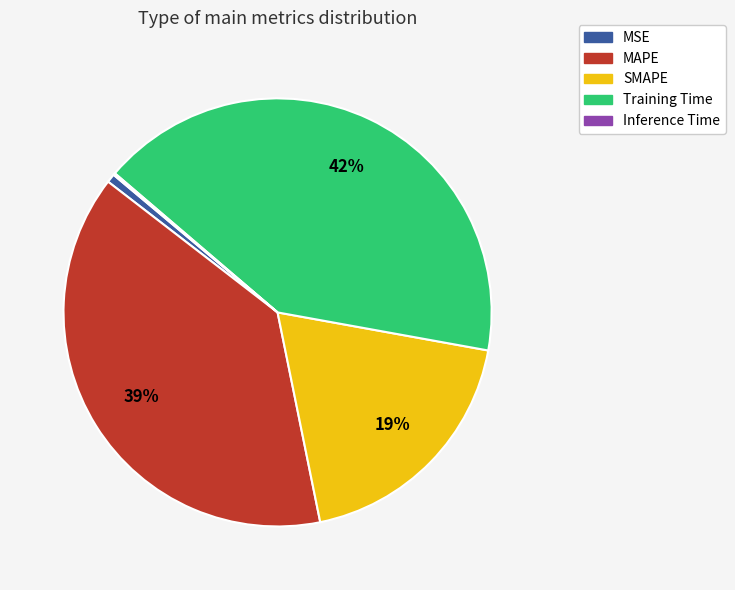

To the nearest percent, what is the average slice percentage?

20%